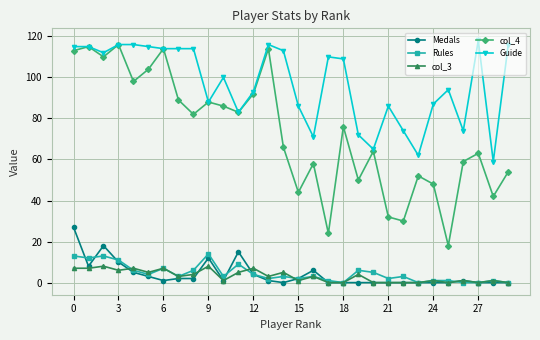

True or false: Rules and Guide intersect in this chart.

False